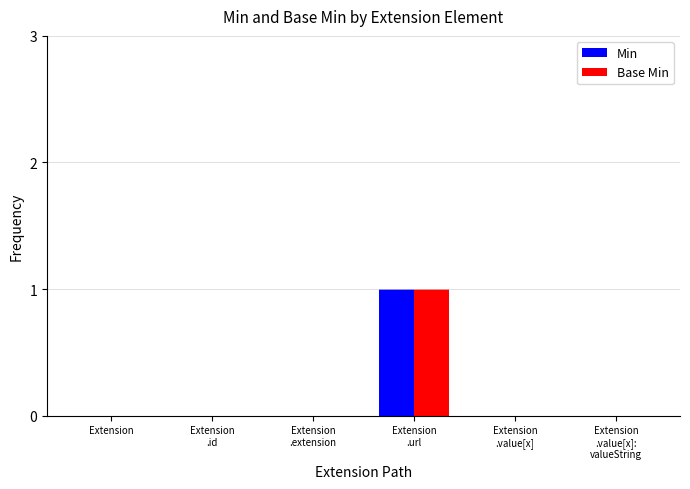

The Min series shows 1 at Extension. True or false?

False